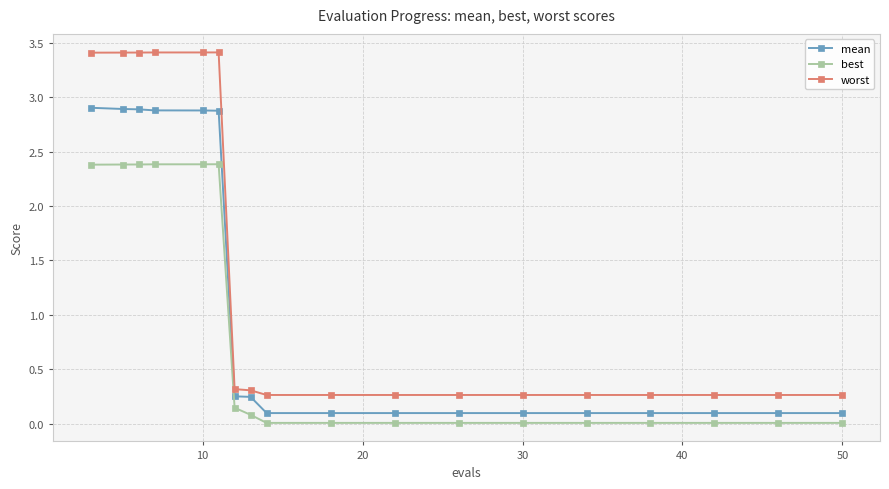

What is the value of the worst point at the 4th from the left?

3.4